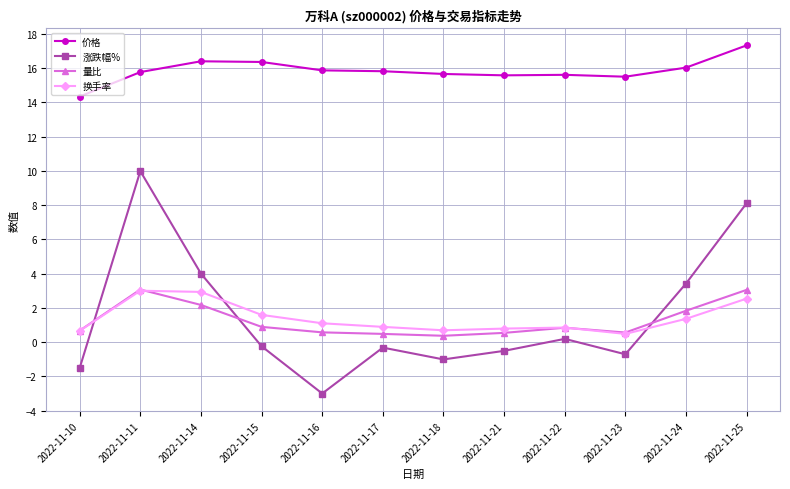

True or false: 涨跌幅% and 价格 cross at least once.

False